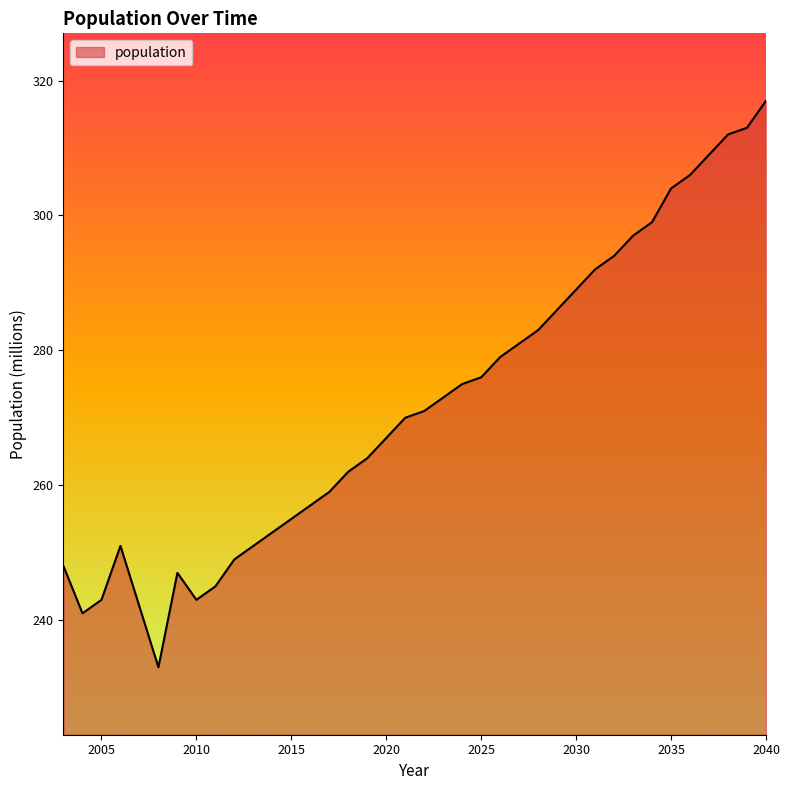

What is the difference between the maximum and minimum values?

84